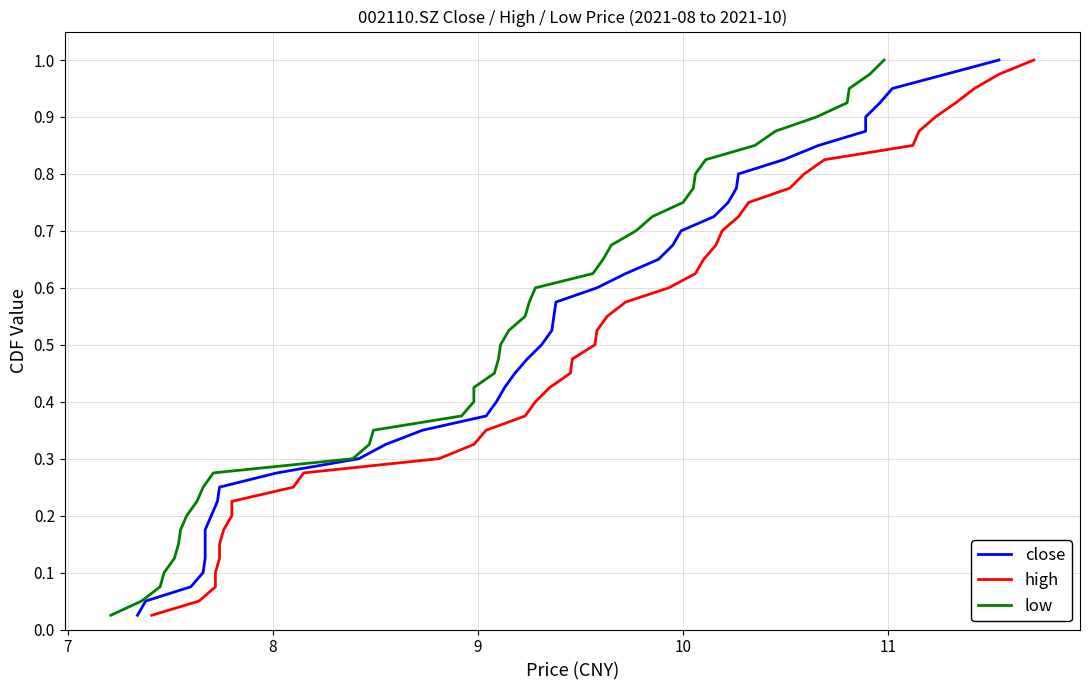

True or false: high has more than 2 interior local peaks.

False